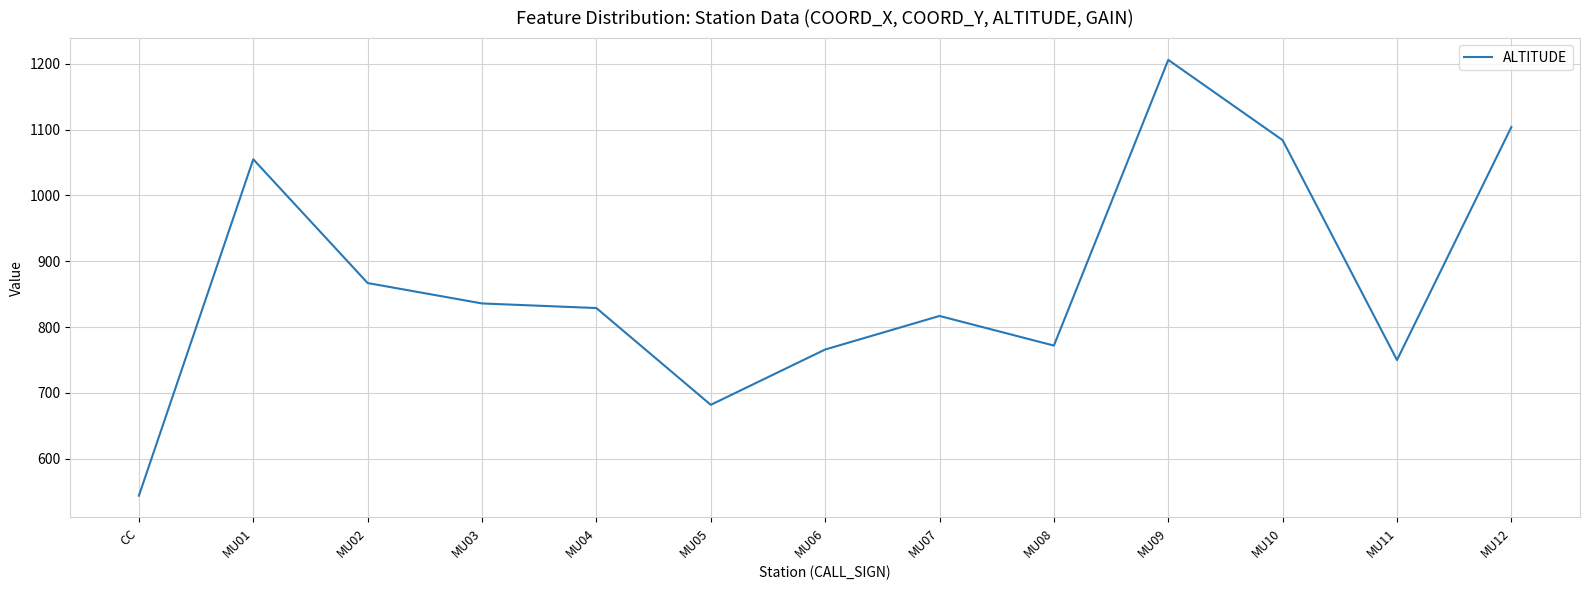

Is this an area chart (filled region under the line)?

No